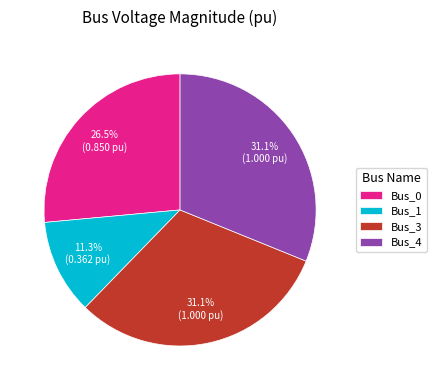

Is Bus_0 the majority of the pie?

No